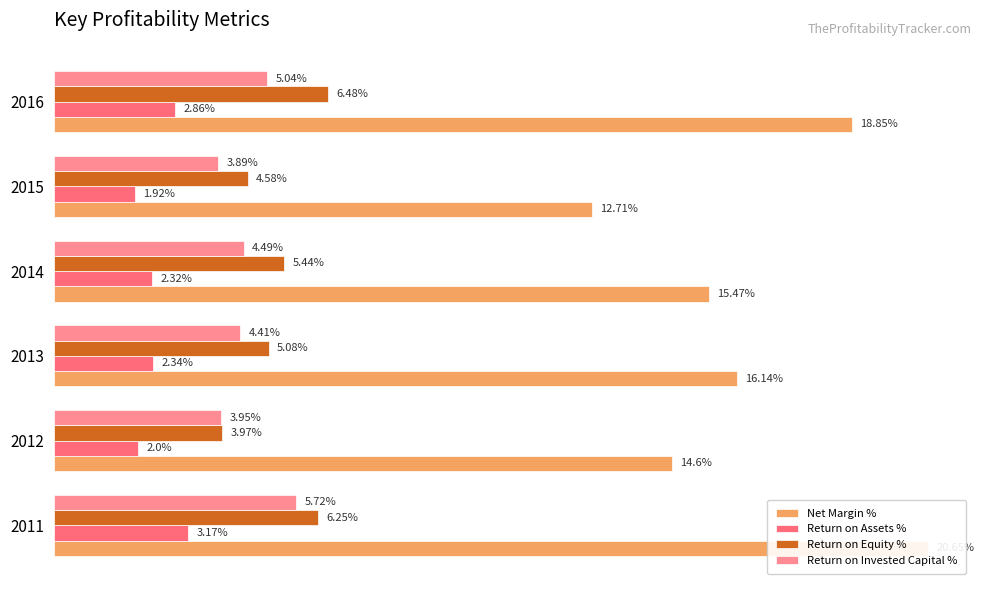

How many values in the Return on Invested Capital % series exceed 4?

4